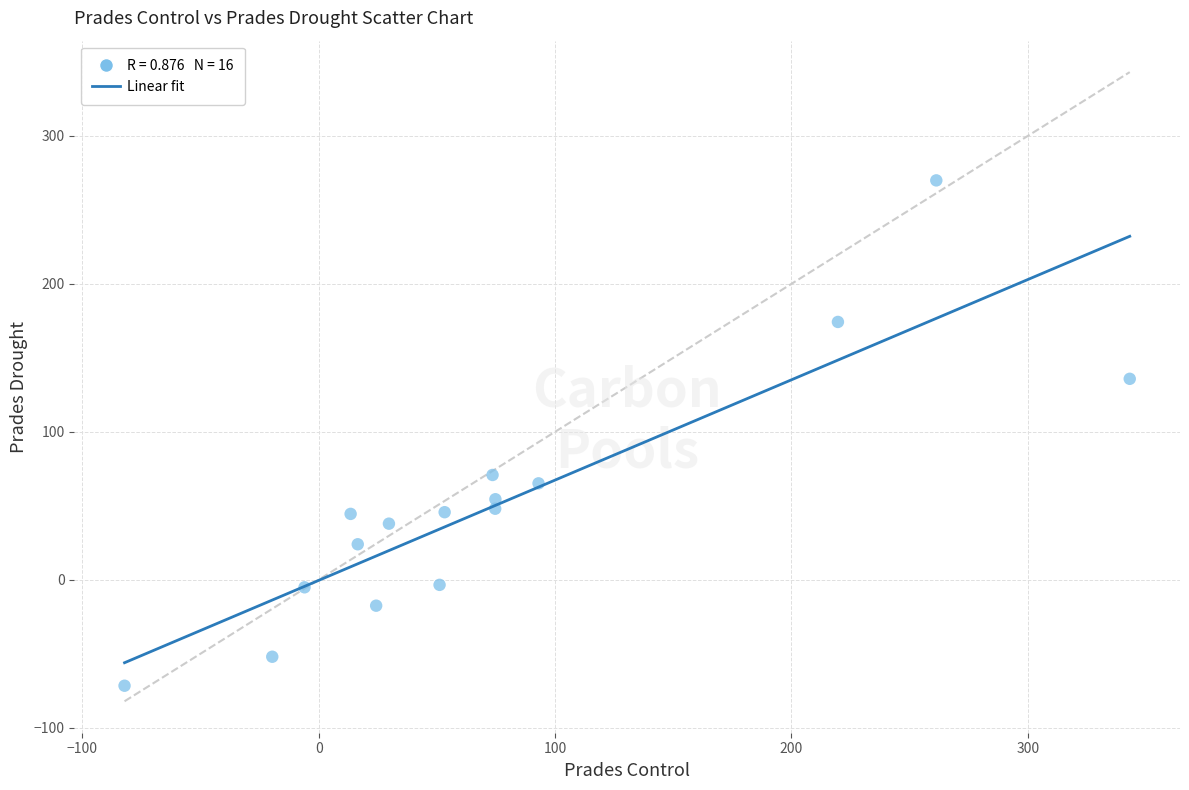

What Y value in the scatter plot is closest to 99?

70.8